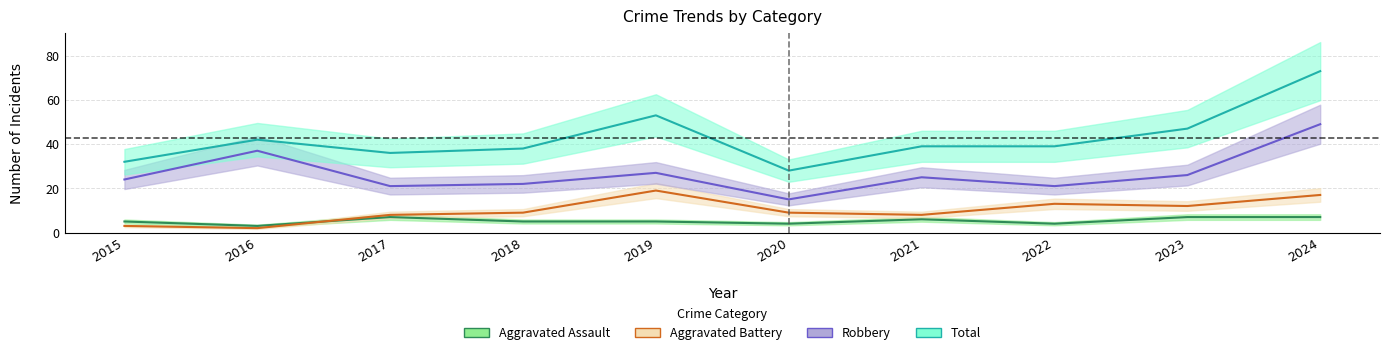

How many interior local valleys does the Total series have?

2